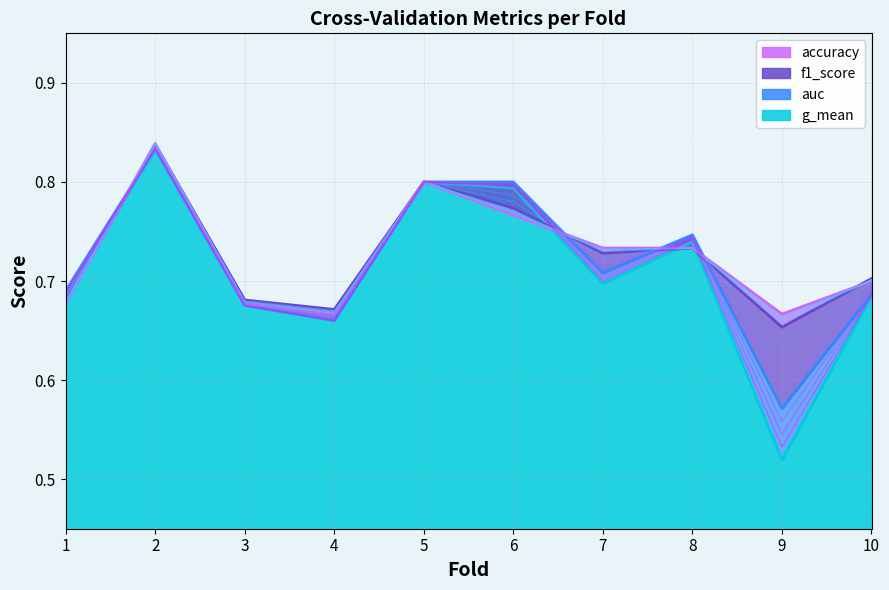

Which series has the largest total across all categories?

accuracy